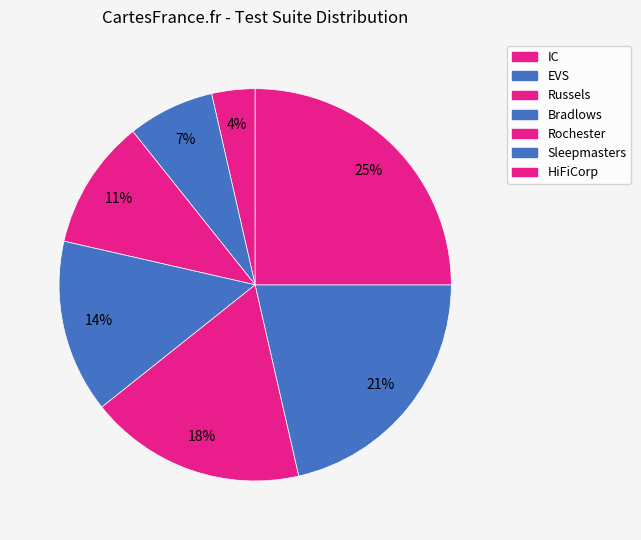

To the nearest percent, what portion does HiFiCorp represent?

25%